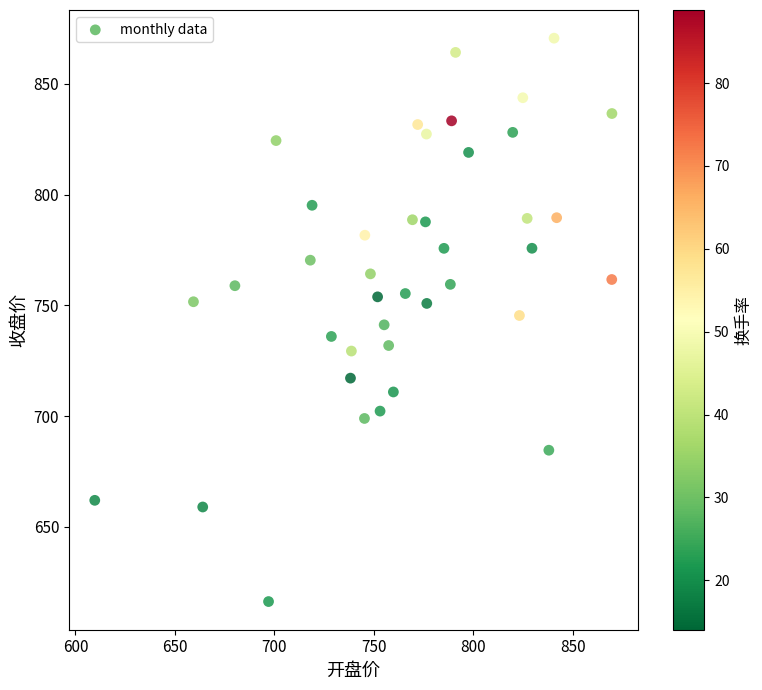

What is the range of Y values (max minus min)?

254.3